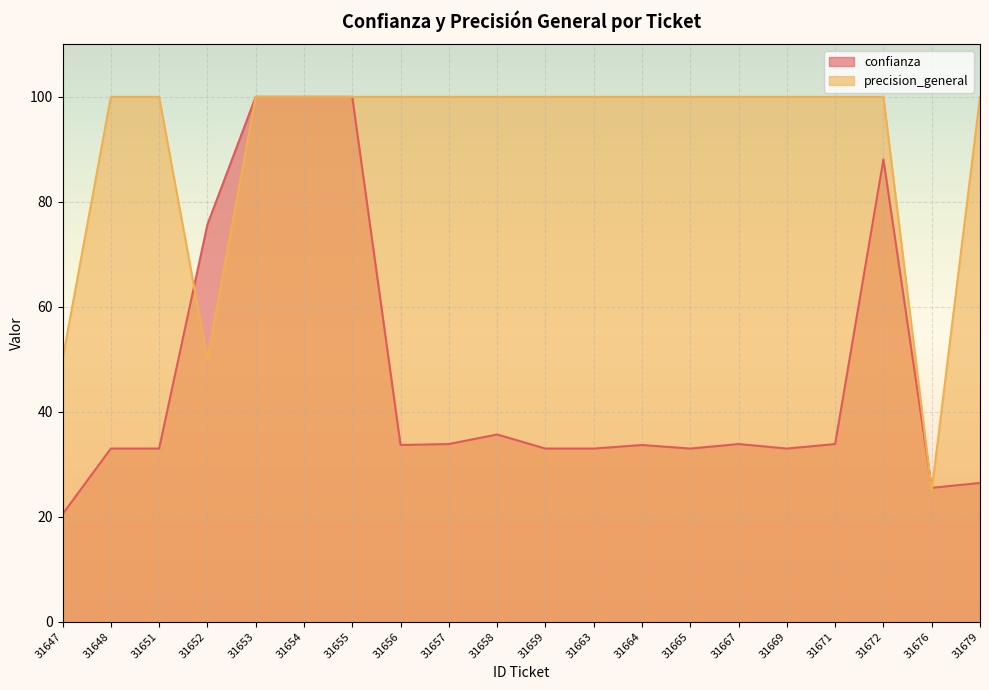

Reading left to right, extract all data points from this chart.

confianza: 20.5	33.0	33.0	75.7	100.0	100.0	100.0	33.7	33.9	35.7	33.0	33.0	33.7	33.0	33.9	33.0	33.9	88.1	25.5	26.4
precision_general: 50.0	100.0	100.0	50.0	100.0	100.0	100.0	100.0	100.0	100.0	100.0	100.0	100.0	100.0	100.0	100.0	100.0	100.0	25.0	100.0